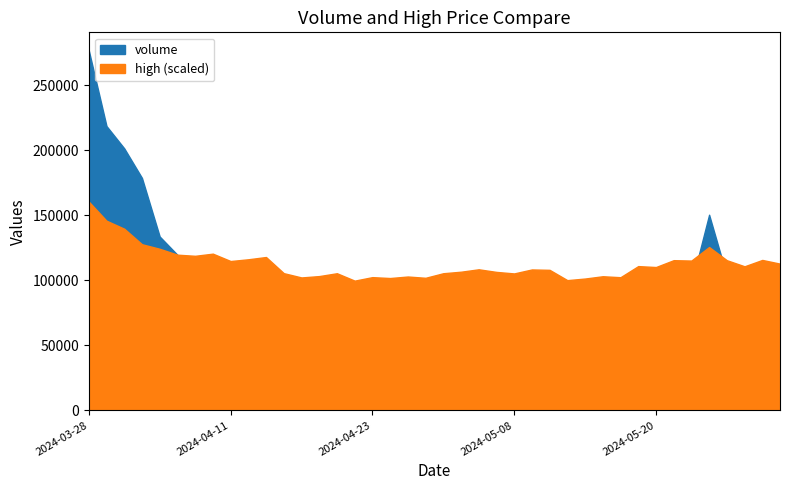

List the series in order of their overall mean, highest first.

volume, high